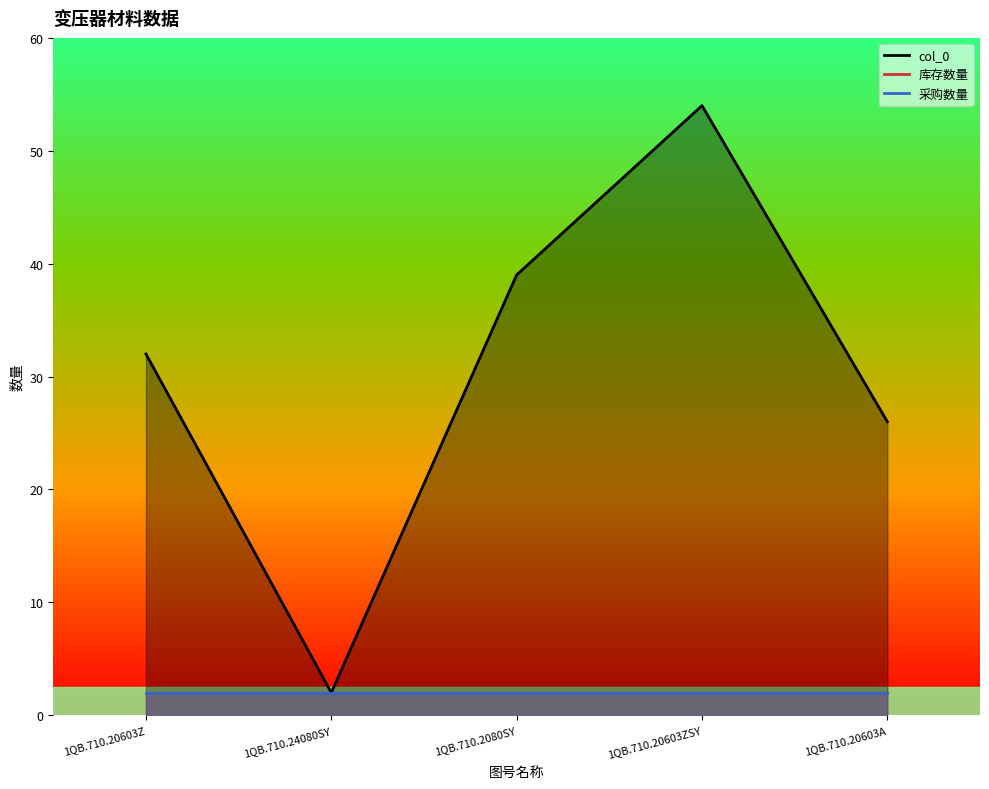

True or false: 库存数量 and col_0 intersect in this chart.

False